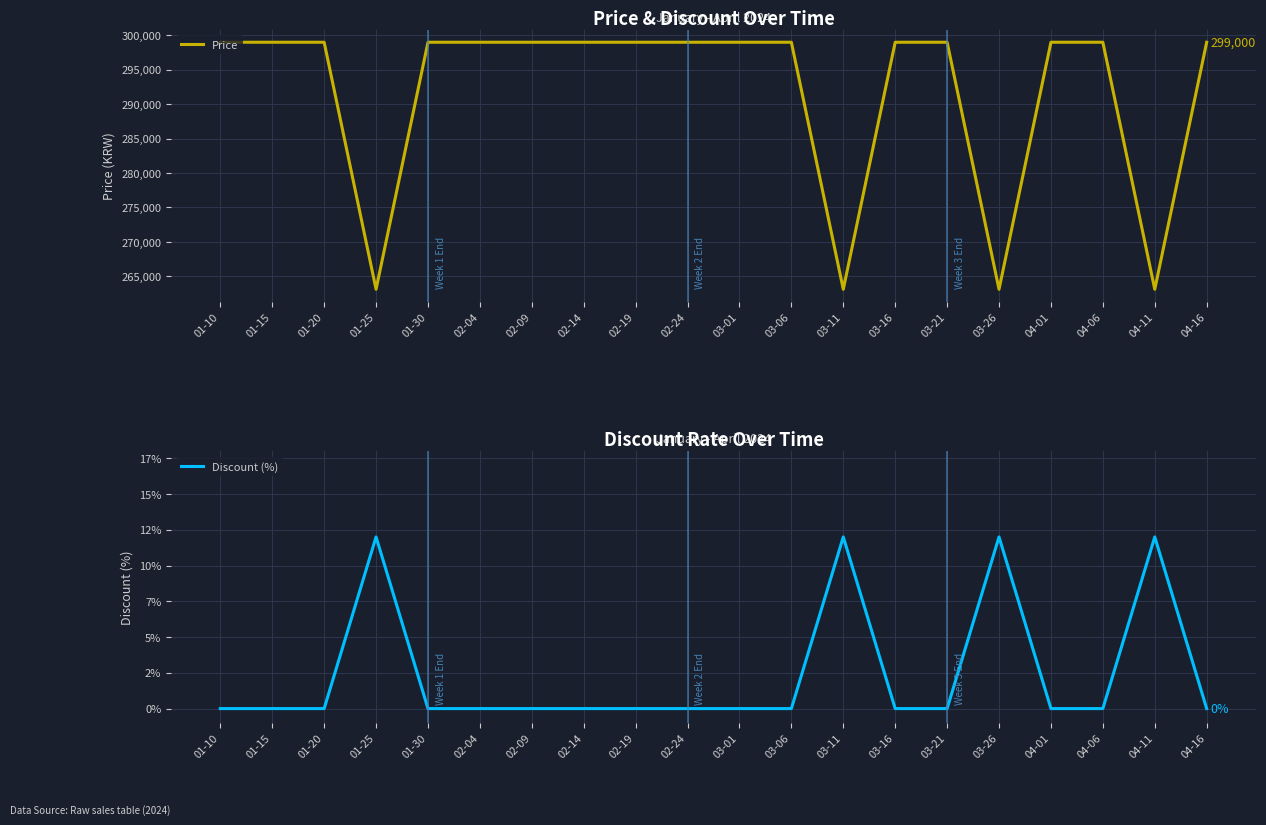

At which label does Discount (%) reach its peak?

01-25